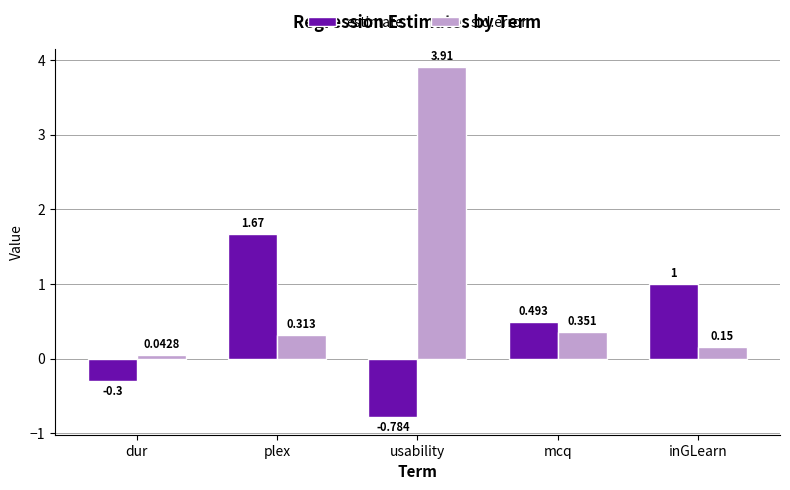

Where is estimate nearest to the value 0?

dur